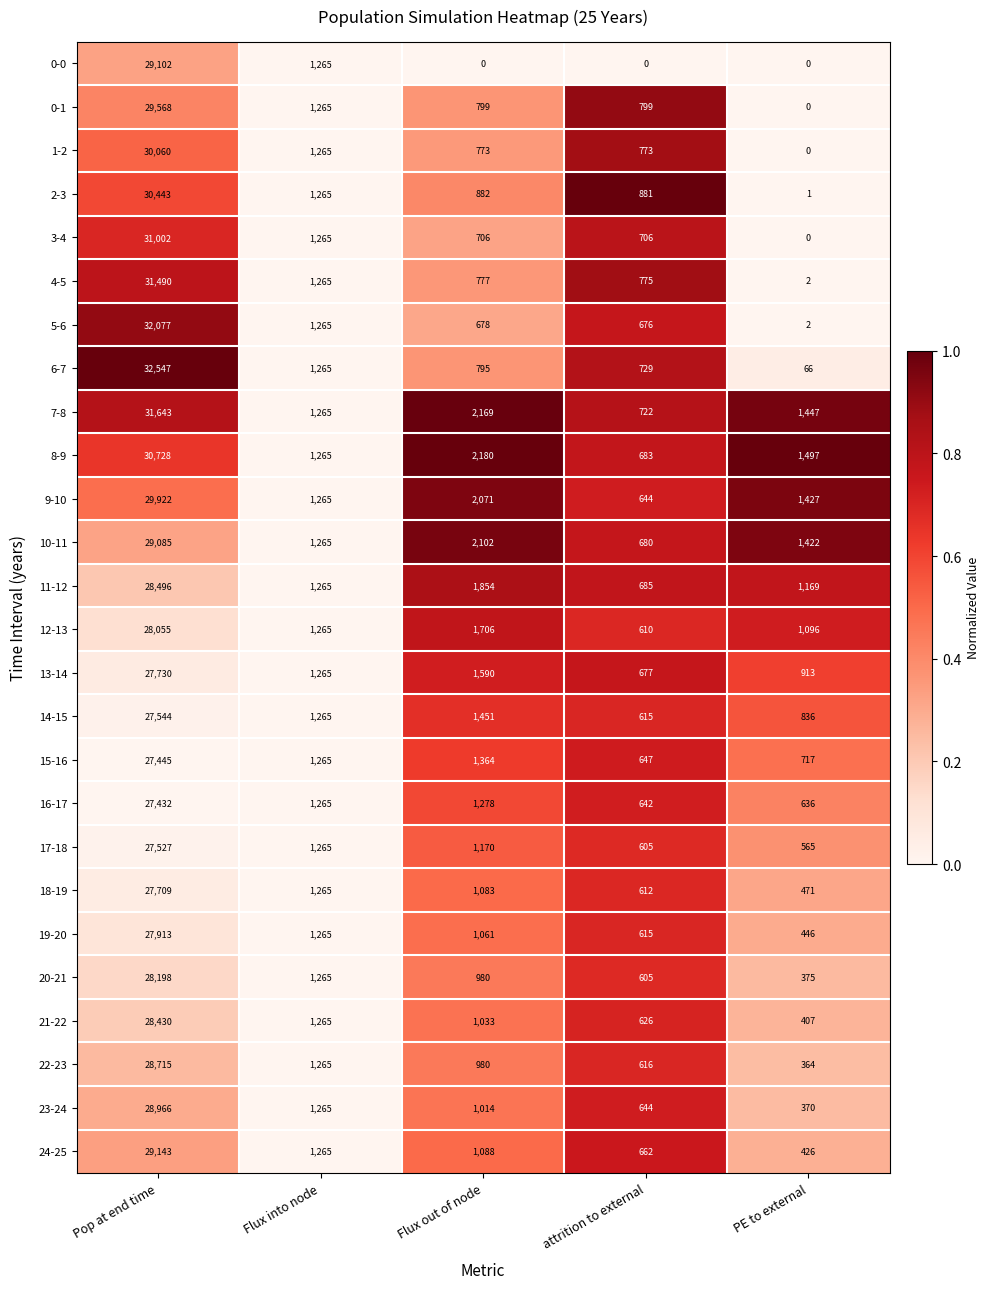

What is the total value across all series at PE to external?

14655